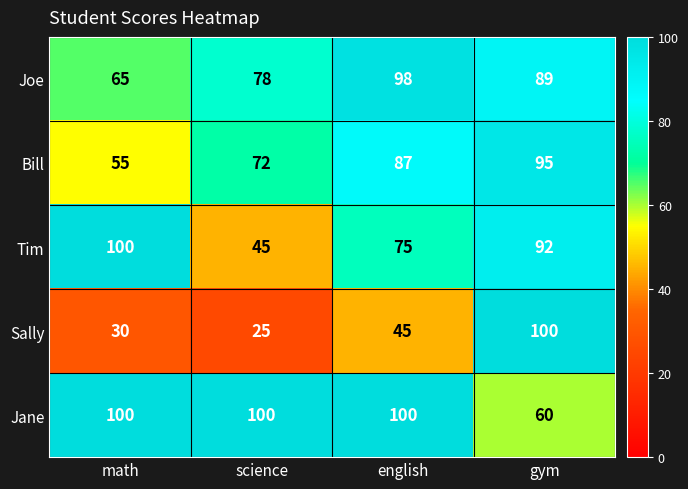

At how many categories does at least one series exceed 72?

4